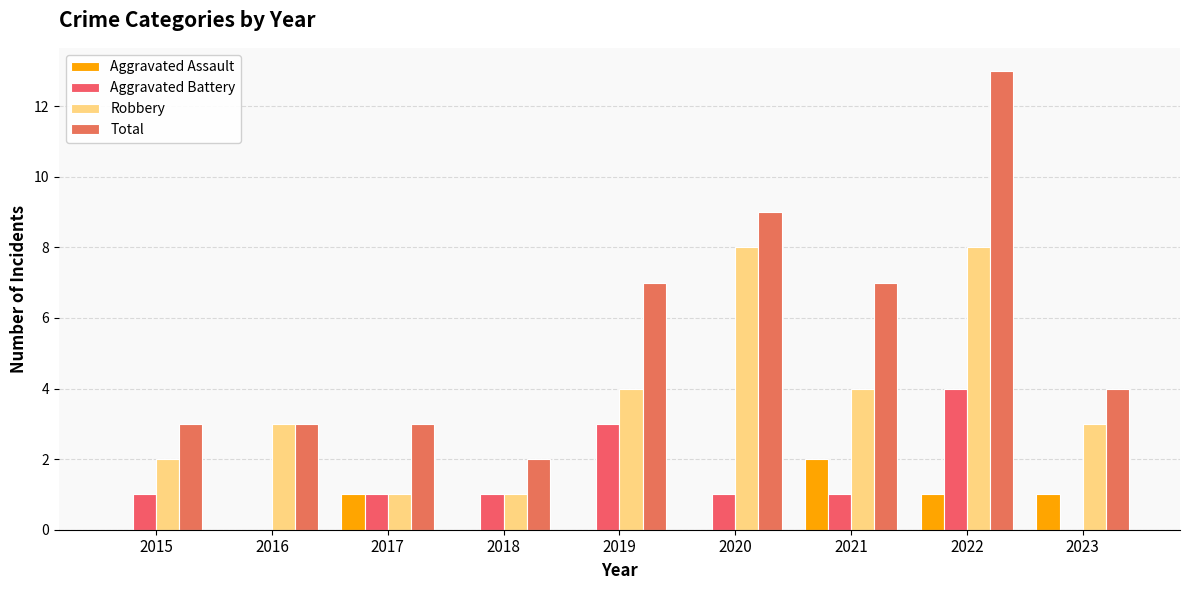

Are the bars grouped side by side (vs. stacked)?

Yes